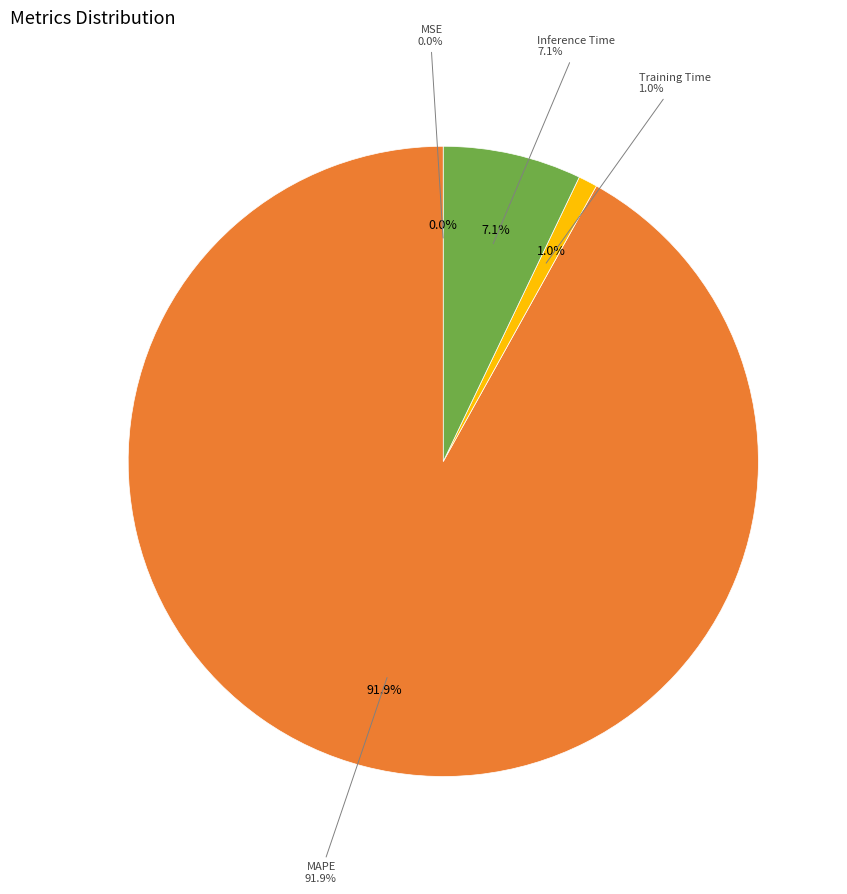

Count the number of slices in the pie.

4